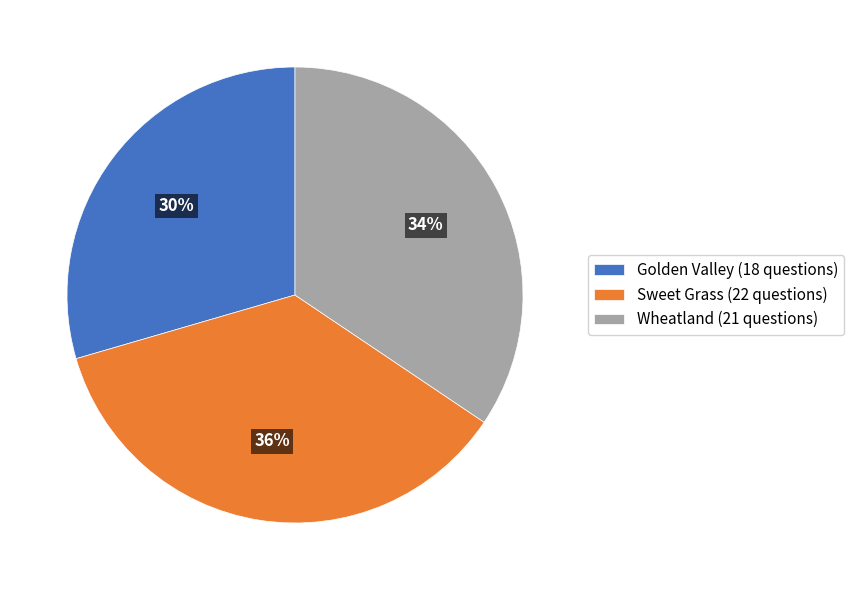

Combined, do Wheatland (21 questions) and Sweet Grass (22 questions) account for over 50%?

Yes